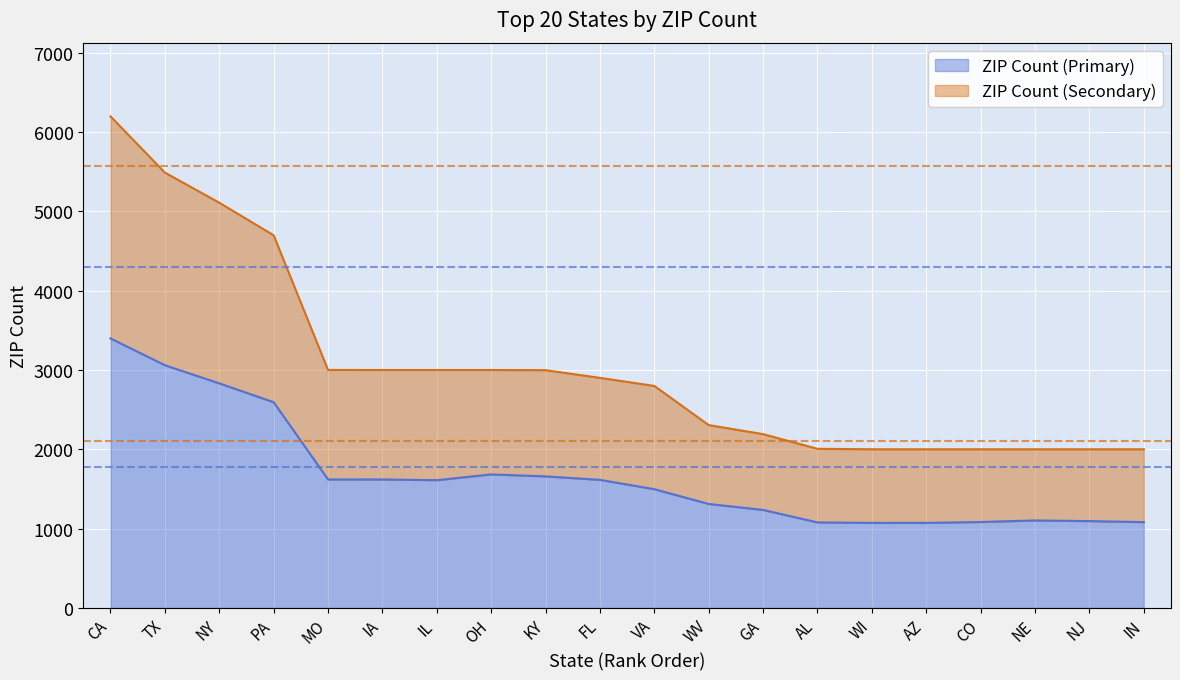

How many data points are above 2901?

9